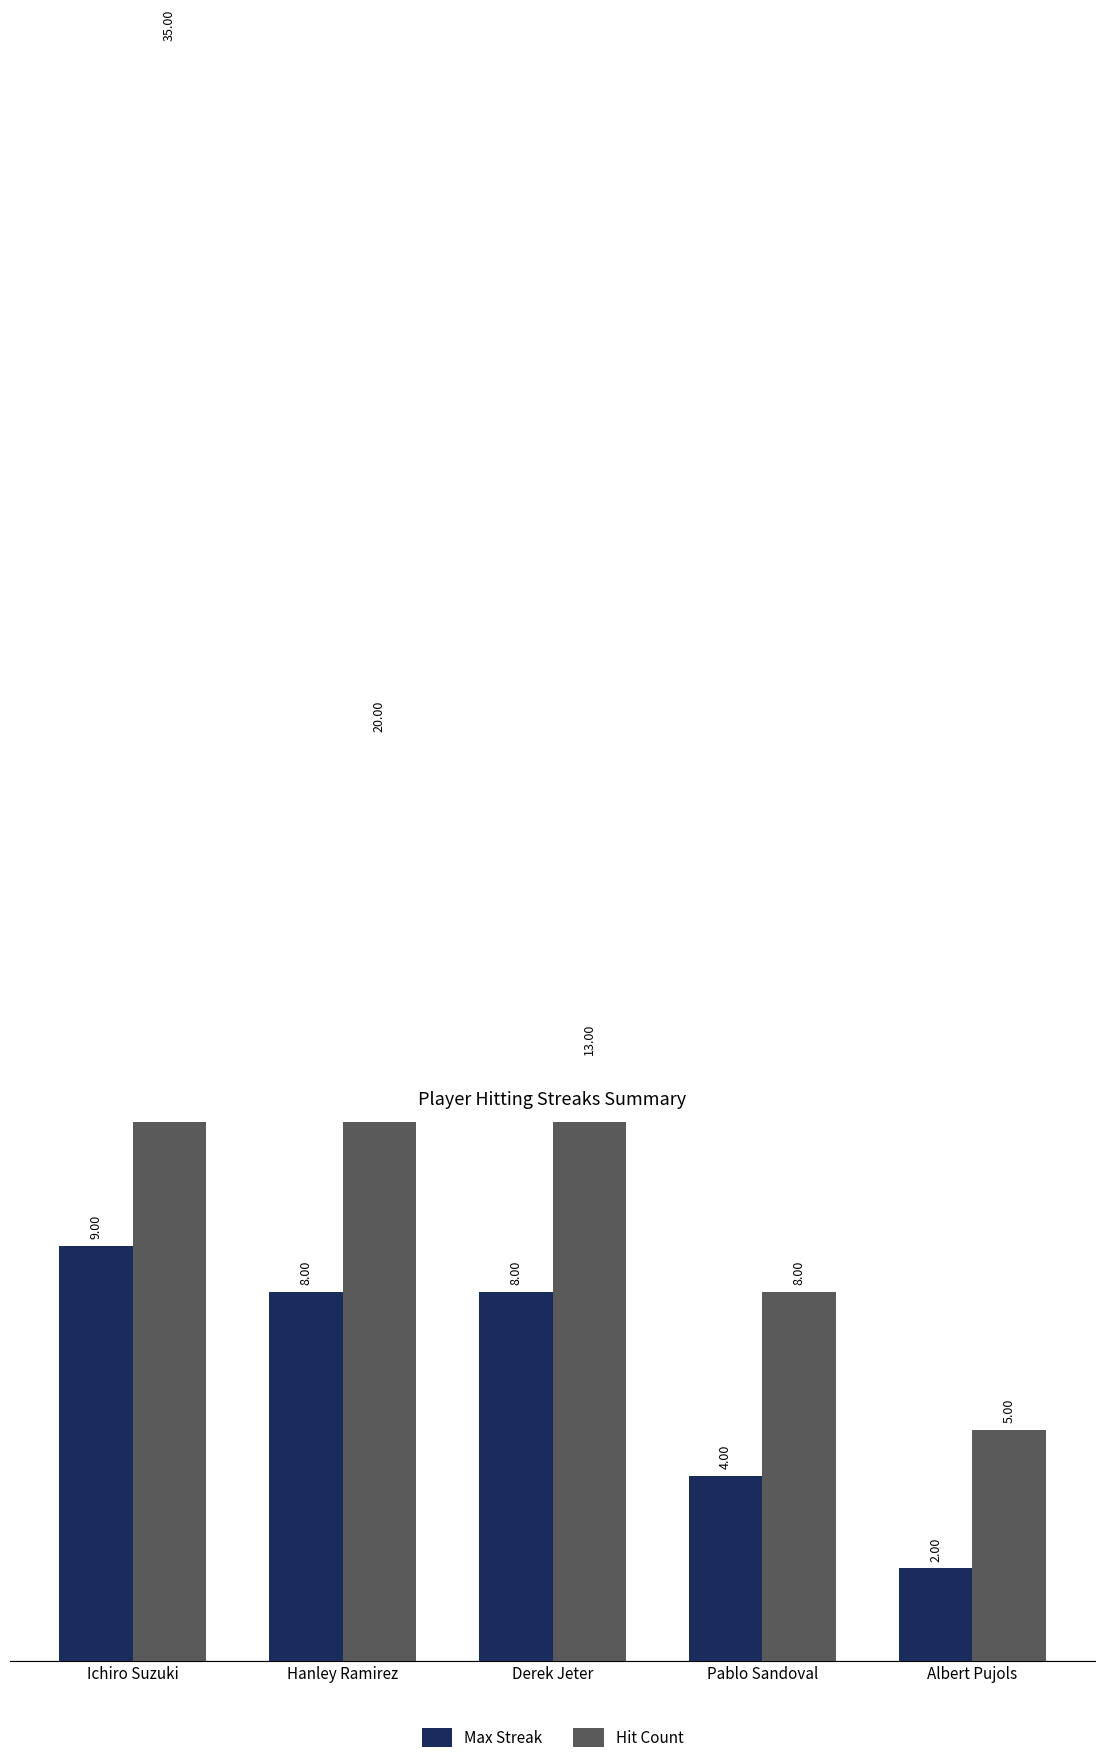

What is the label of the 2nd bar from the left?

Hanley Ramirez